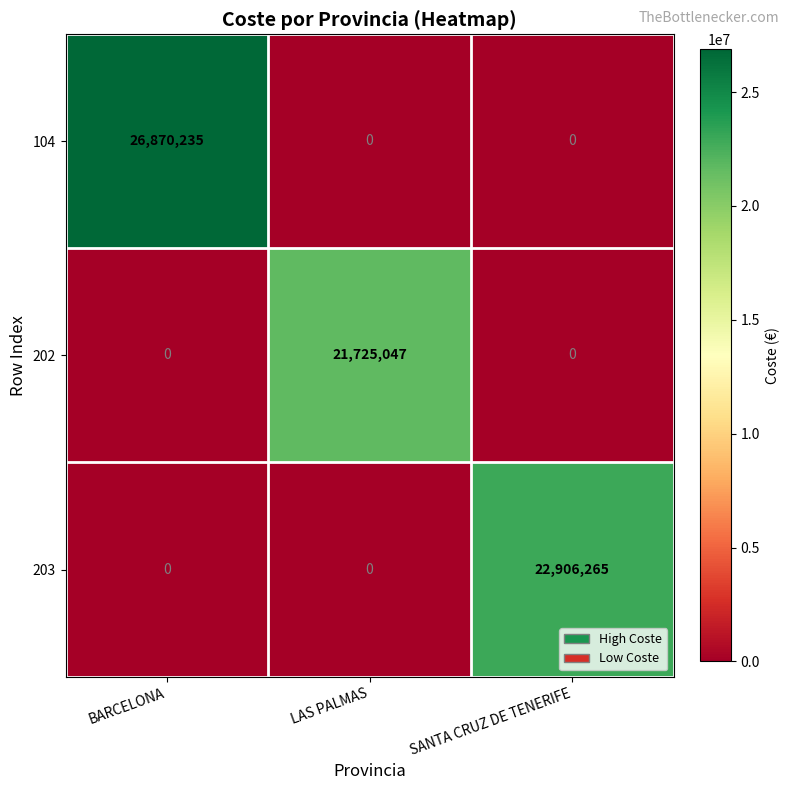

What is the difference between the highest and lowest values at BARCELONA?

26870235